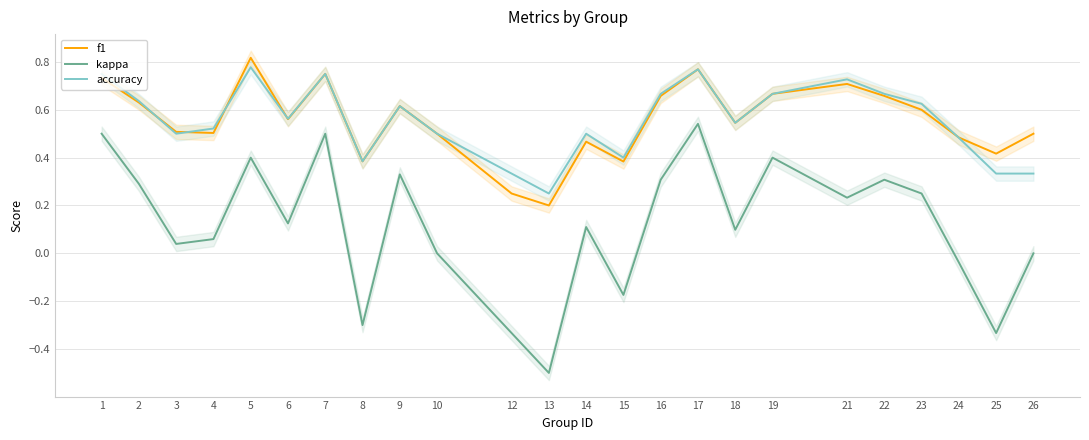

Rank the series at 2 from highest to lowest value.

accuracy, f1, kappa